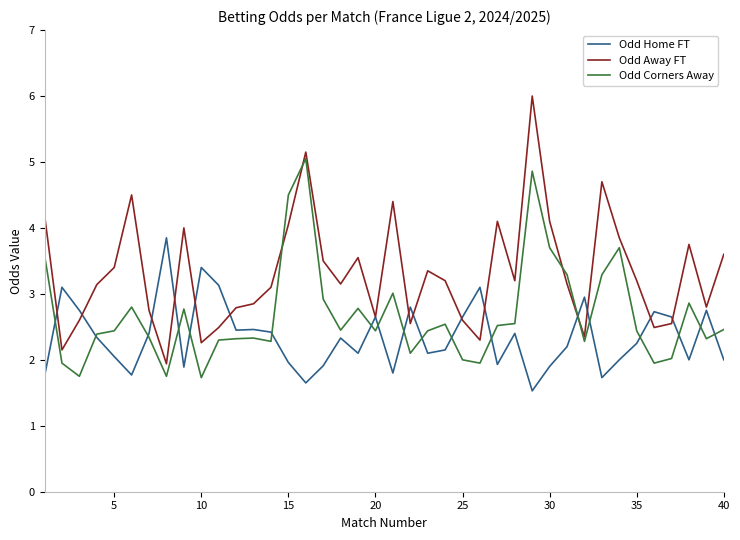

Which series has the largest range (max minus min)?

Odd Away FT